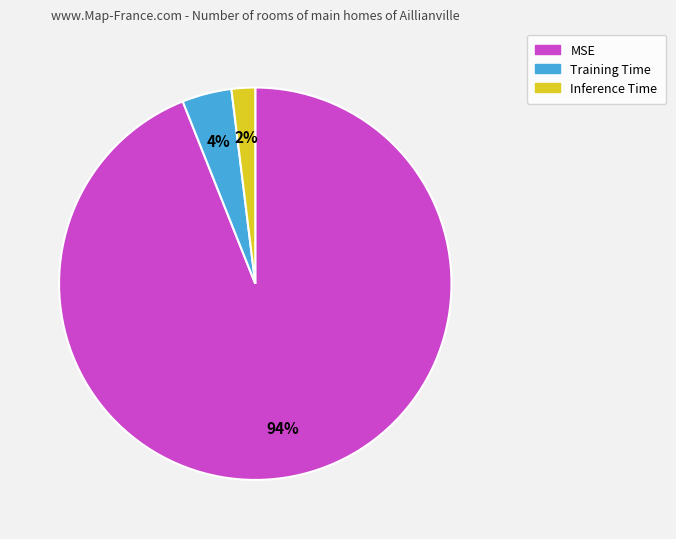

Do MSE and Inference Time together represent more than half of the pie?

Yes